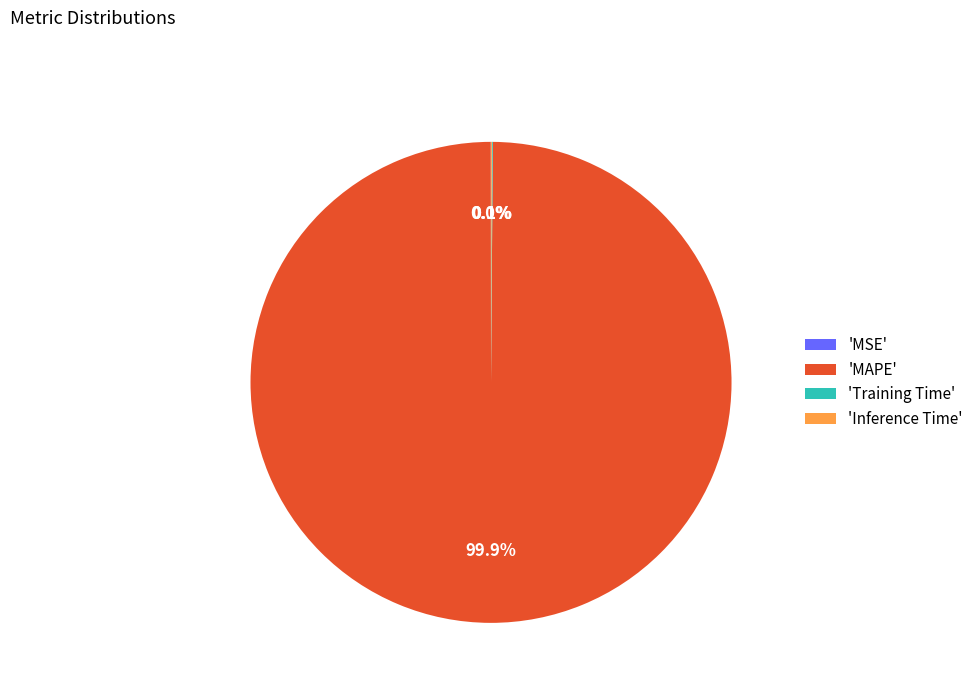

What is the largest slice in the pie chart?

'MAPE'